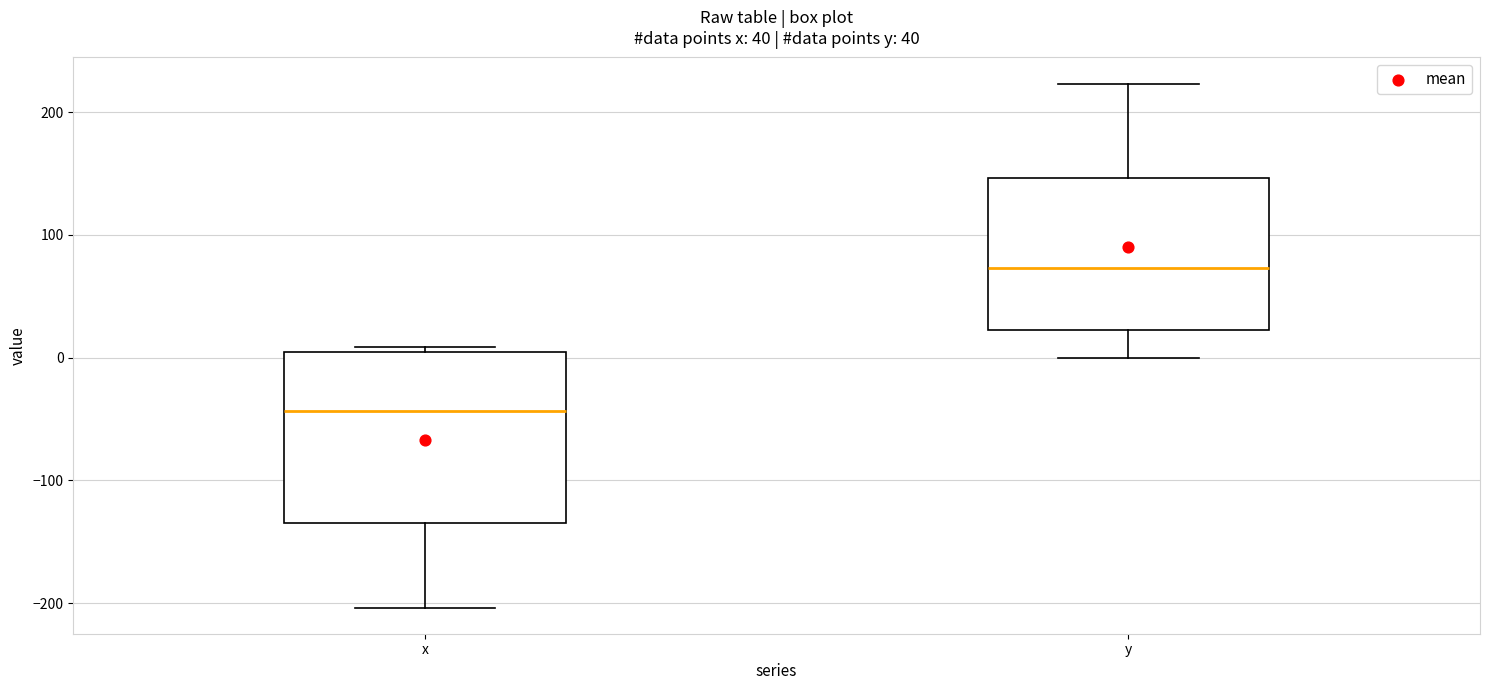

Which box has the lowest median line?

x